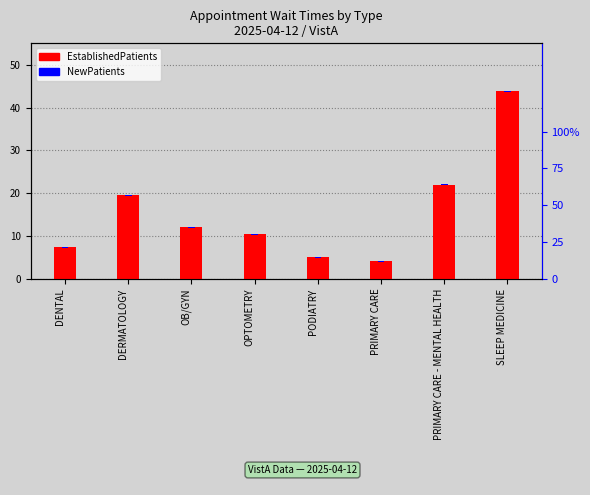

What is the label of the 8th bar from the right?

DENTAL